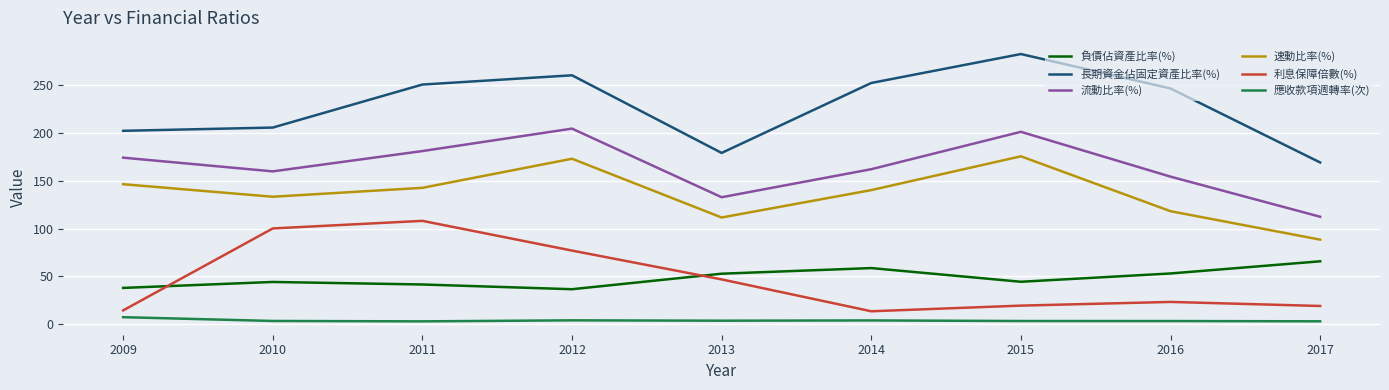

Which series has the widest spread of values?

長期資金佔固定資產比率(%)